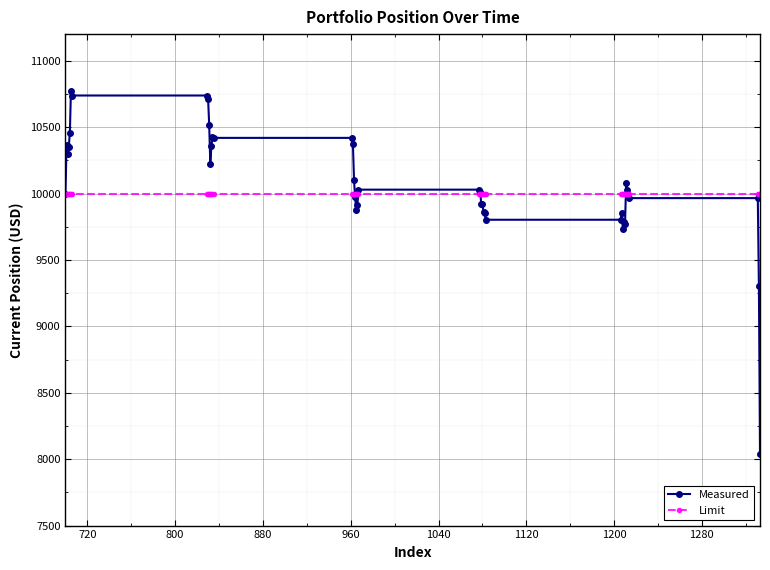

Which series has the largest total across all categories?

Measured